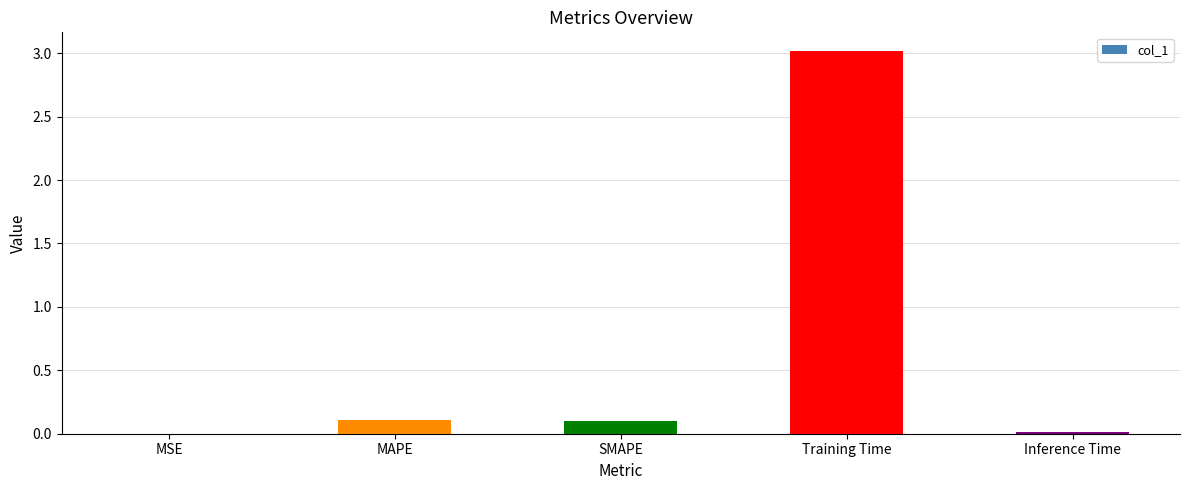

What is the sum of all values?

3.2